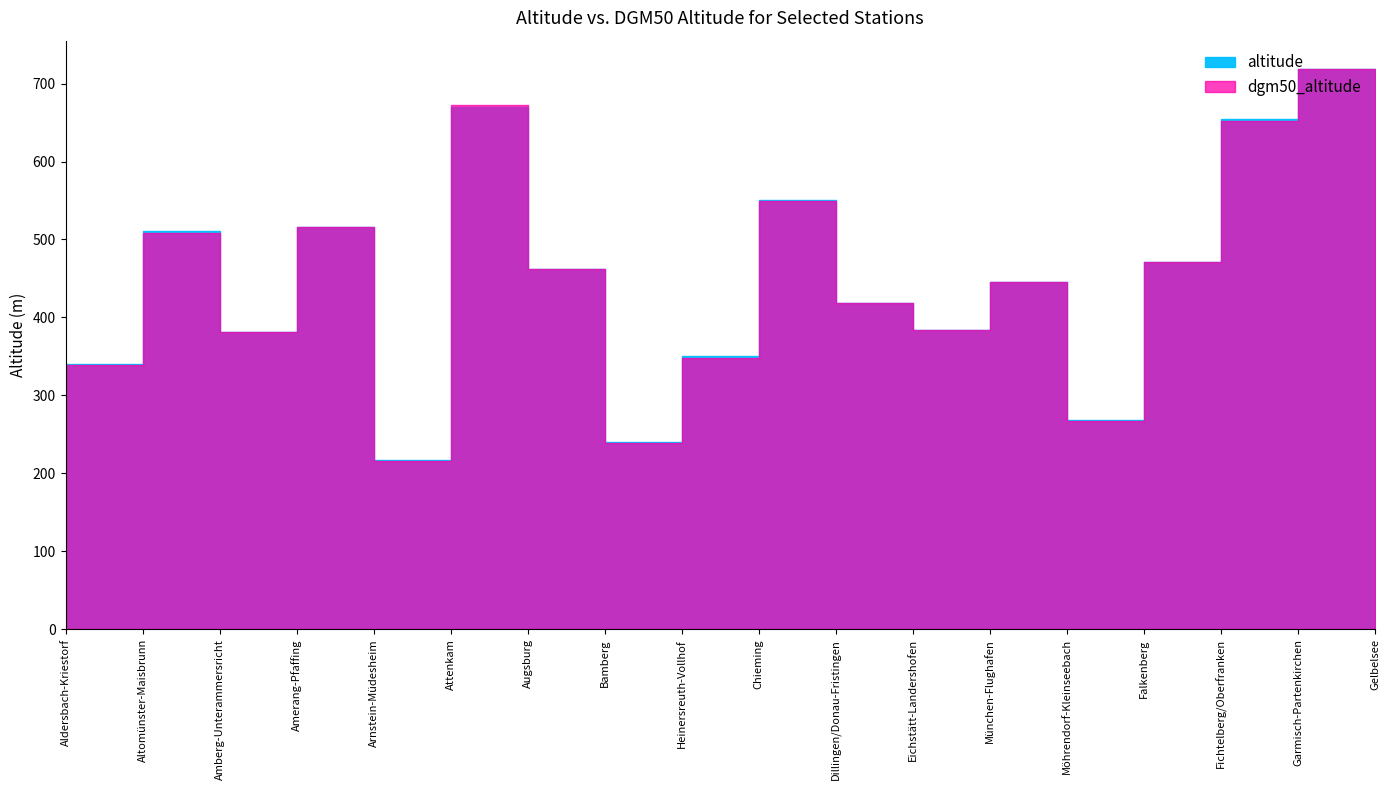

At which category does dgm50_altitude reach its first local peak?

Altomünster-Maisbrunn